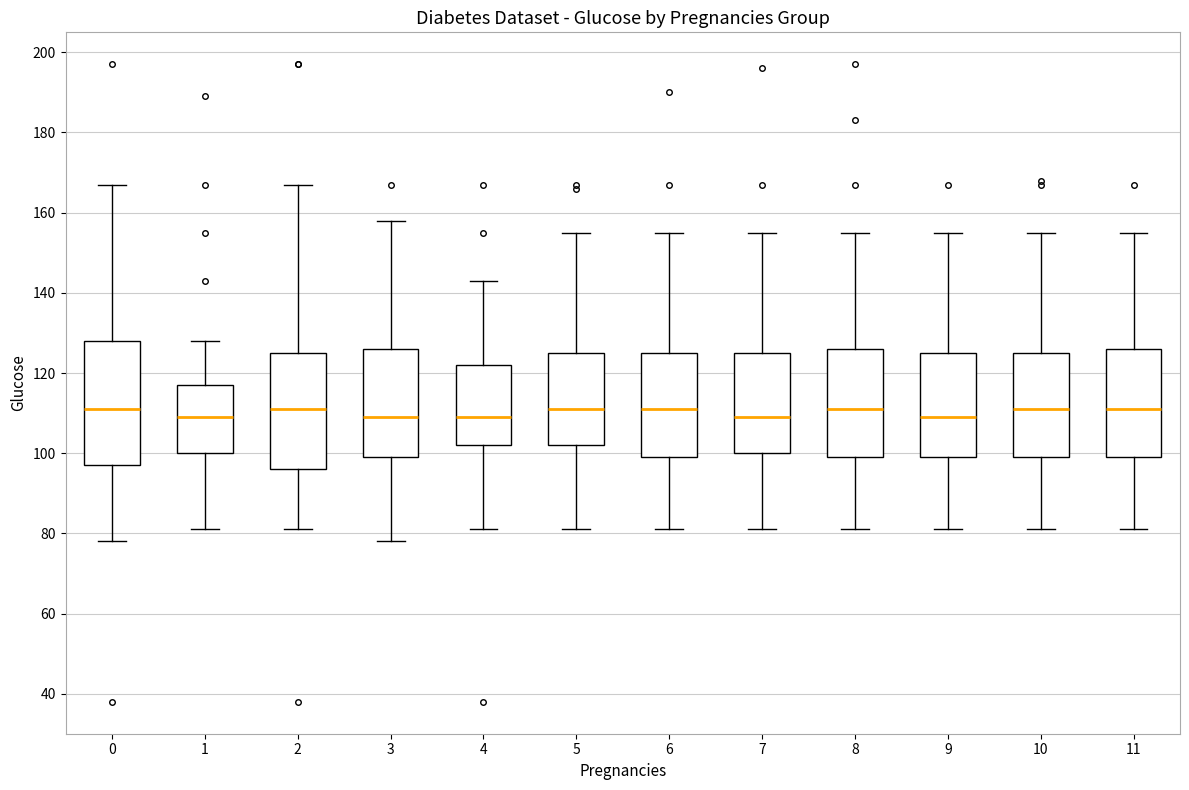

Where does the lower whisker of the box at x = 3 end on the y-axis? The values are not printed on the chart, so give them approximately, as read against the axis.

78